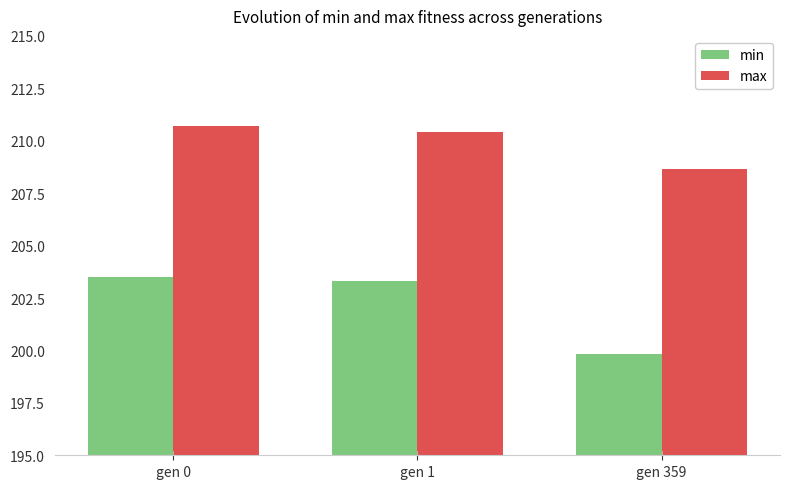

What is the value of the min bar at the 1st from the left?

203.5